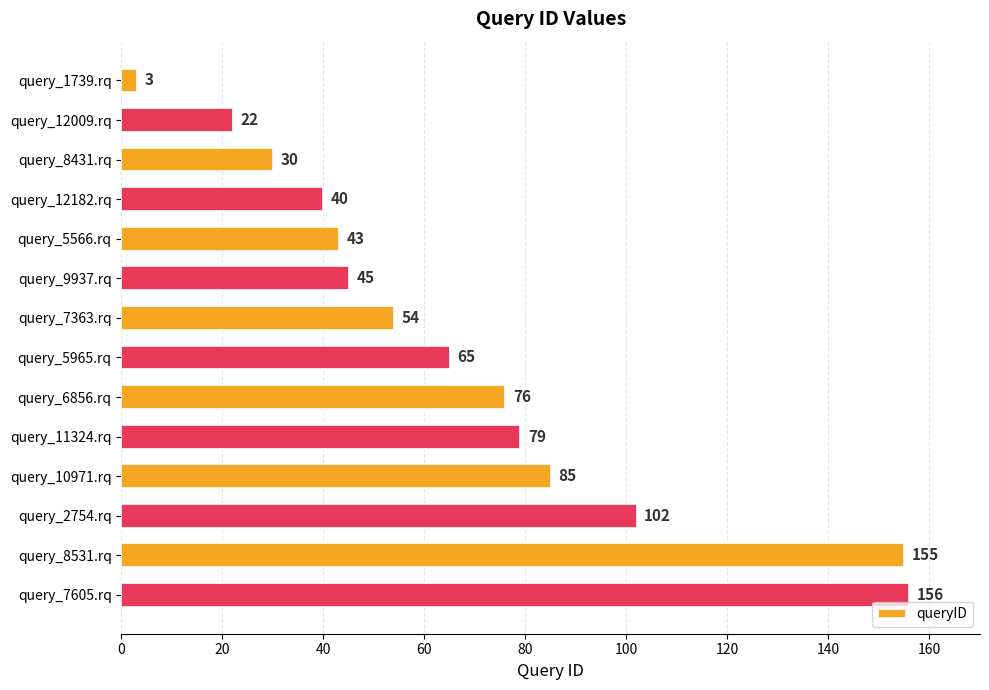

What is the difference between the maximum and second lowest values?

134